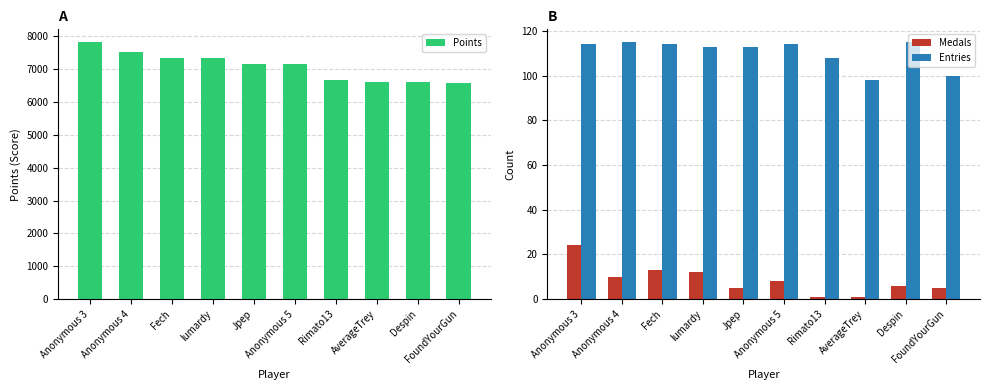

True or false: Points has a value of 3851 at Anonymous 5.

False